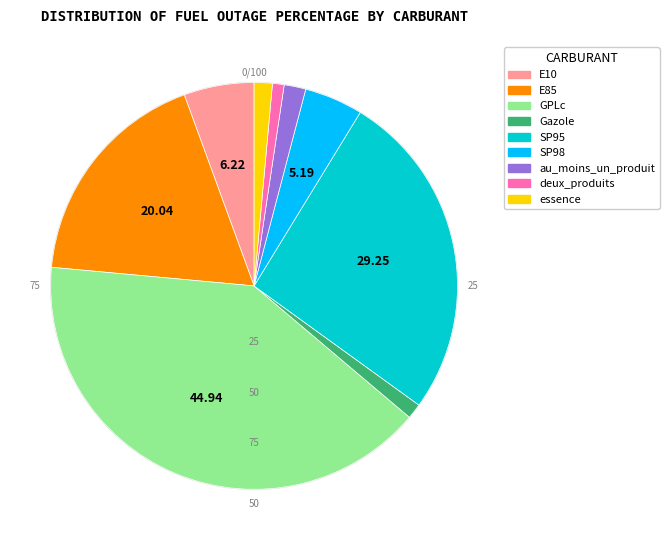

Combined, do E85 and GPLc account for over 50%?

Yes